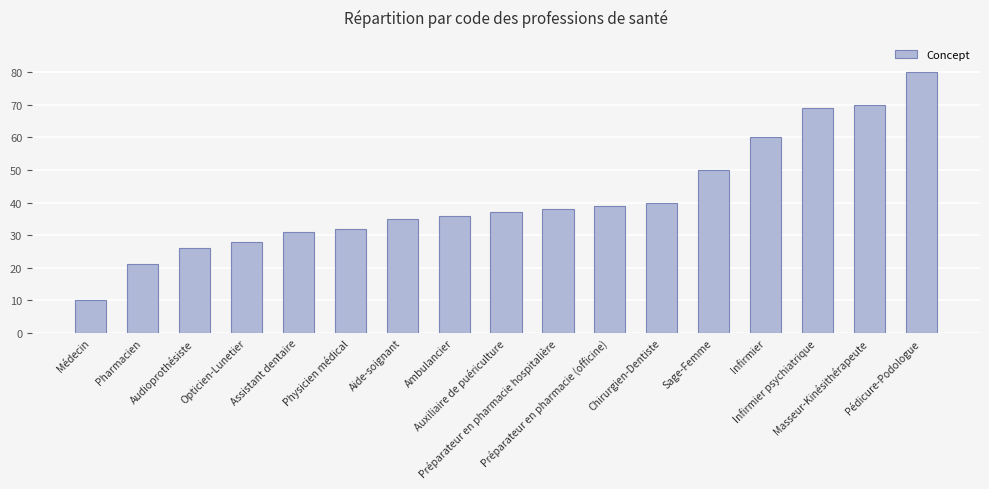

What is the change in value from Préparateur en pharmacie (officine) to Sage-Femme?

+11